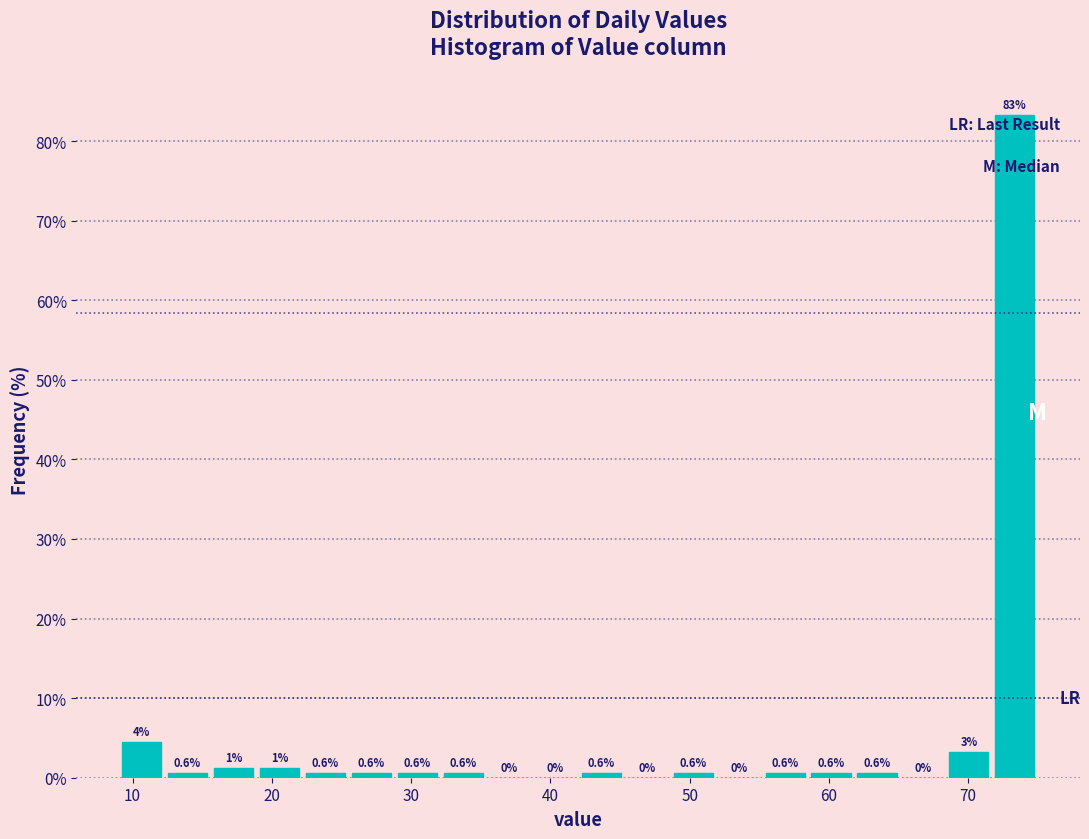

Around what value on the x-axis is the tallest bar? Give the approximate position of its centre, as read against the axis.

73